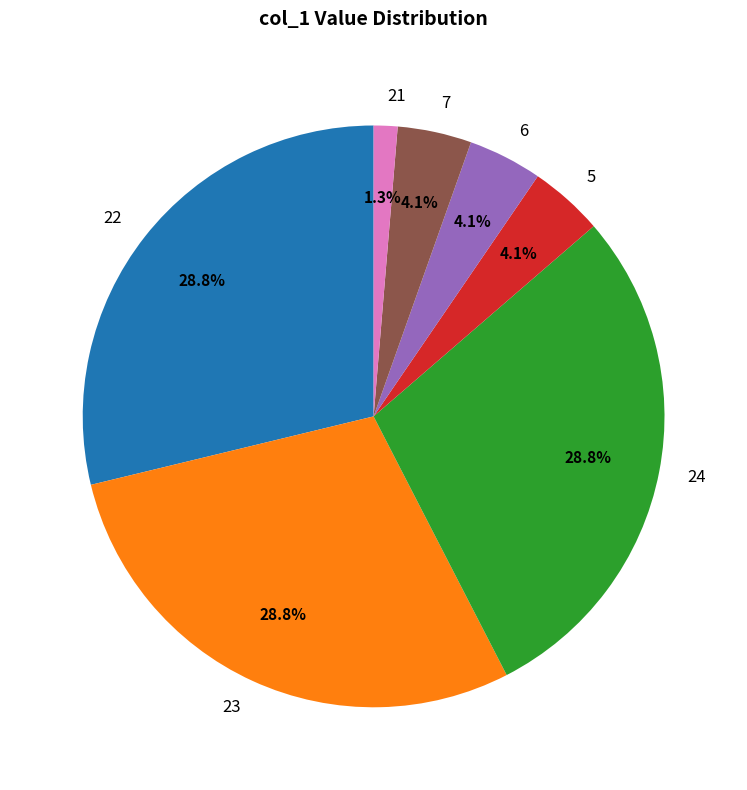

What is the total percentage of 23 and 5?

32.9%